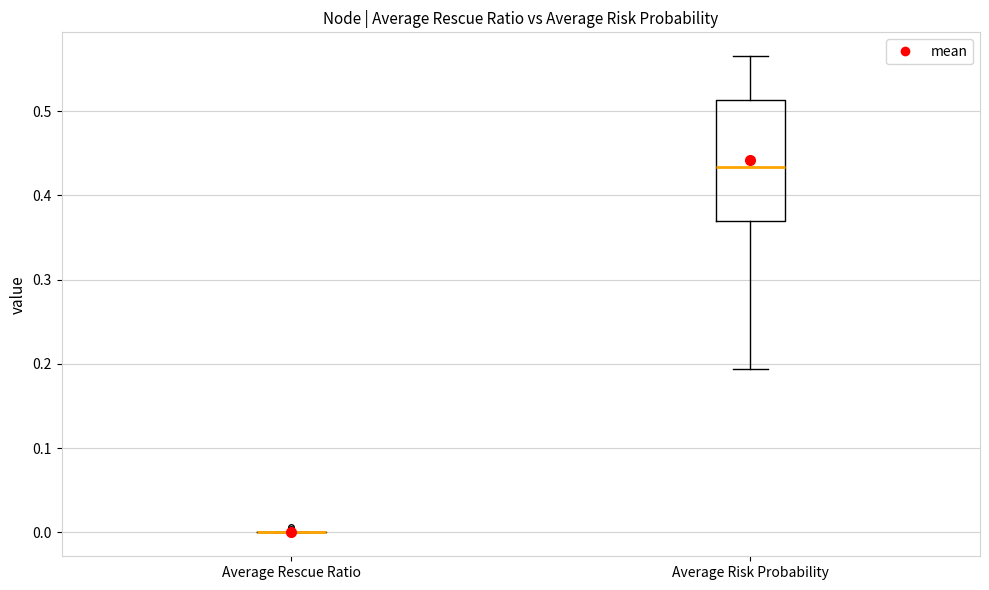

Reading left to right, read every box against the y-axis: the position of its median line, the range the box covers, and the ends of its whiskers. The values are not printed on the chart, so give them approximately, as read against the axis.

Average Rescue Ratio: box collapsed to a line at 0.00, whiskers 0.00 to 0.00
Average Risk Probability: median 0.43, box 0.37 to 0.51, whiskers 0.19 to 0.57